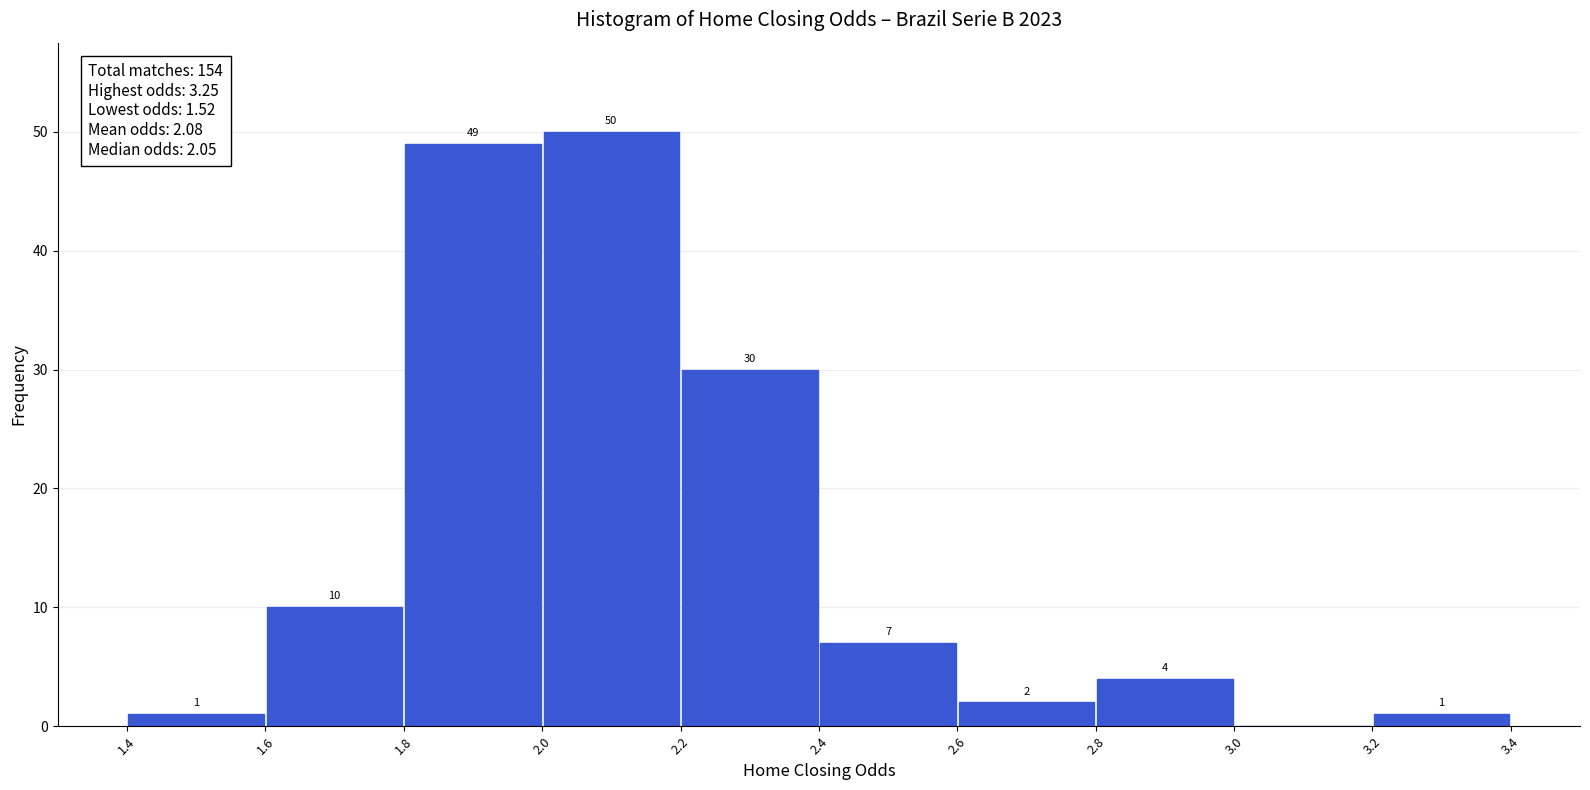

Which range on the x-axis has the tallest bar?

2.0 to 2.2